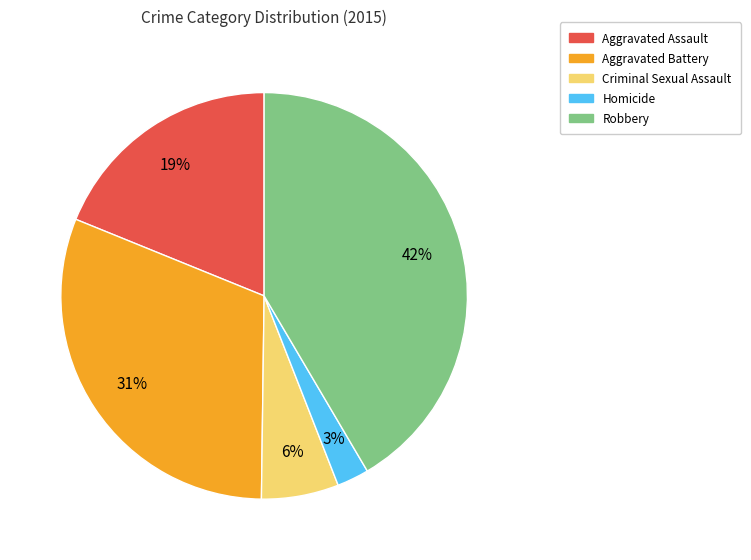

Which has a higher value, Aggravated Assault or Homicide?

Aggravated Assault